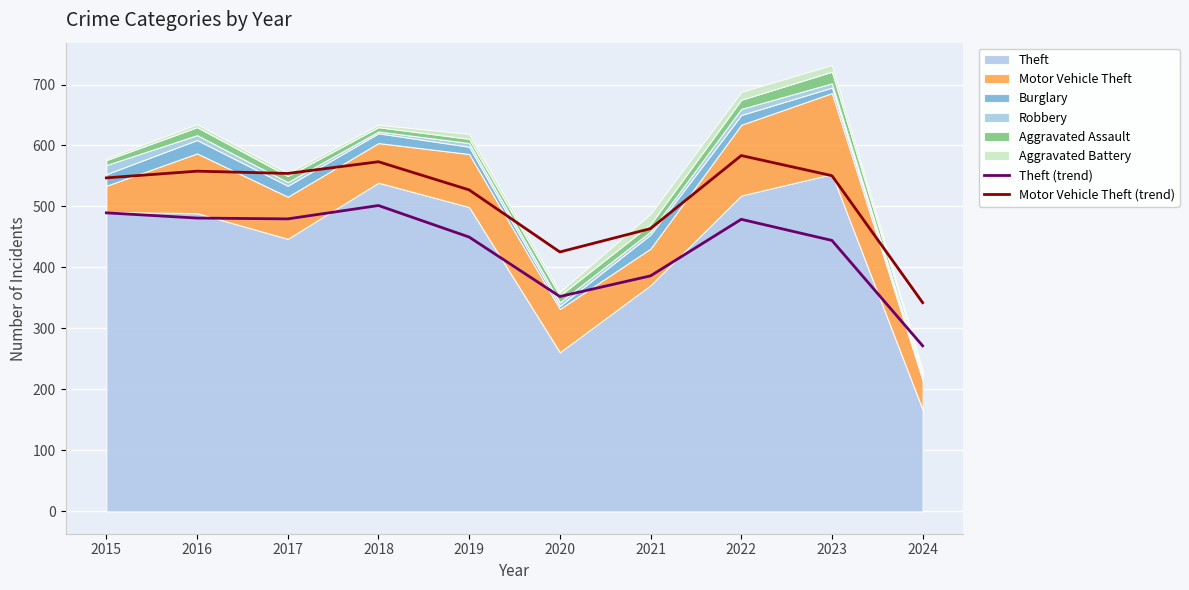

What value does the Theft (trend) series have at 2022?

478.9